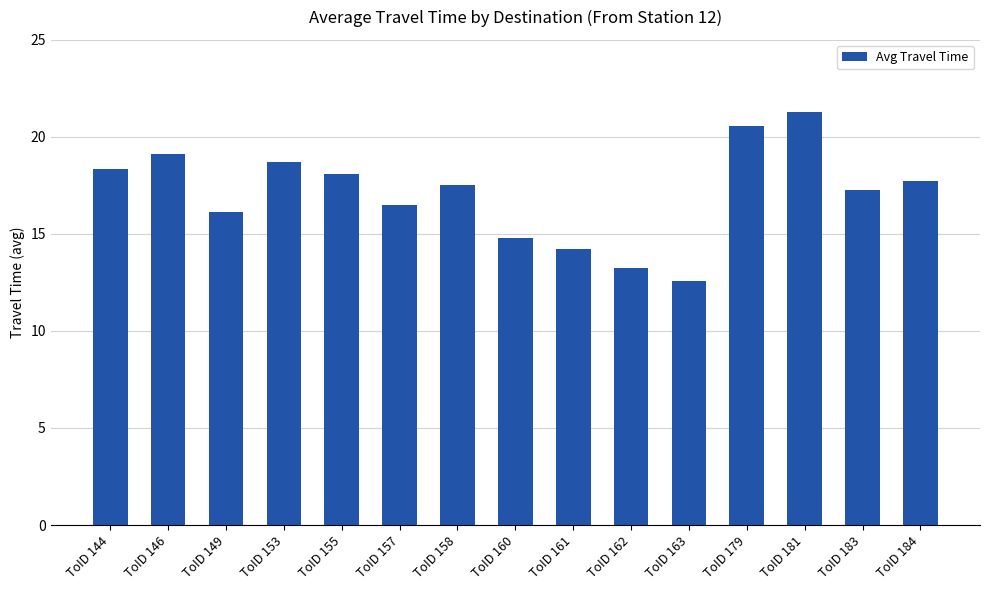

Rank the categories by value from lowest to highest.

ToID 163, ToID 162, ToID 161, ToID 160, ToID 149, ToID 157, ToID 183, ToID 158, ToID 184, ToID 155, ToID 144, ToID 153, ToID 146, ToID 179, ToID 181